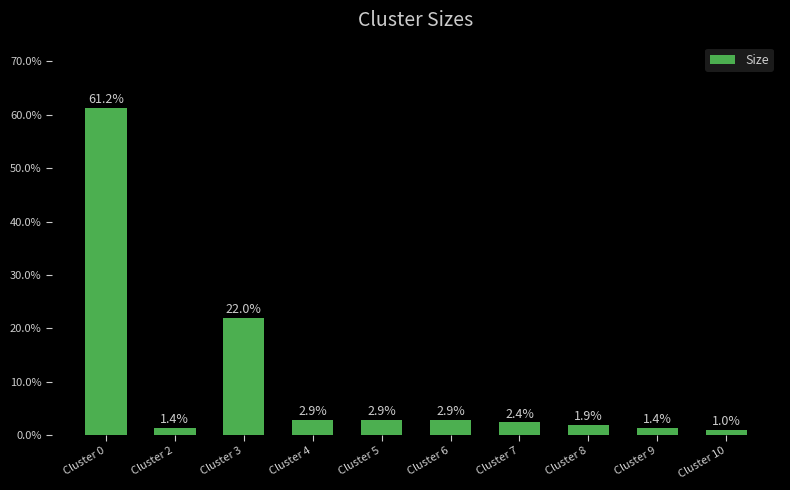

How many data points are above 2?

6